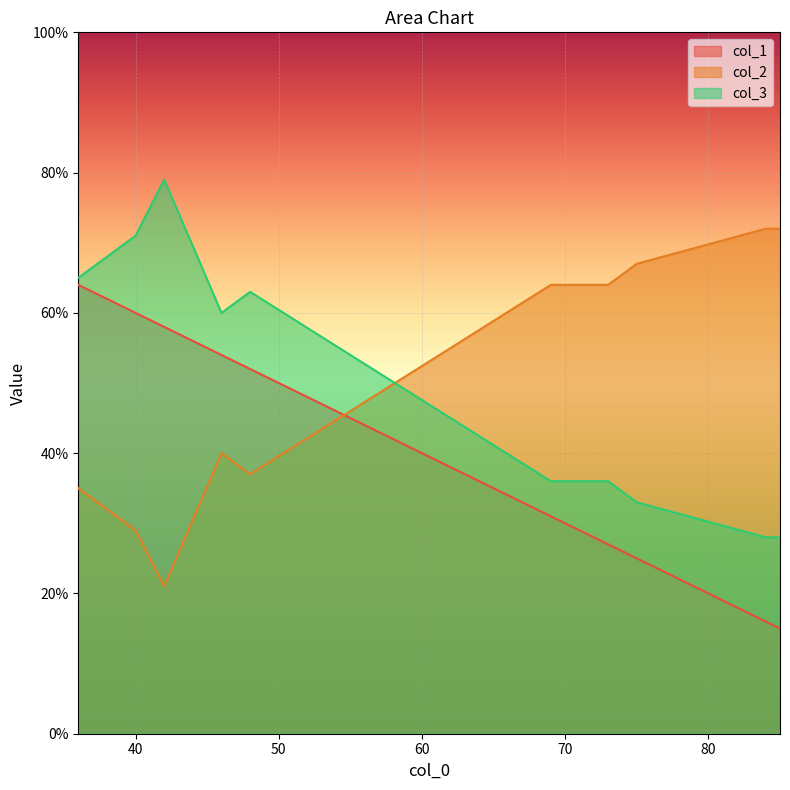

What is the difference between the maximum and minimum values in the col_2 series?

51